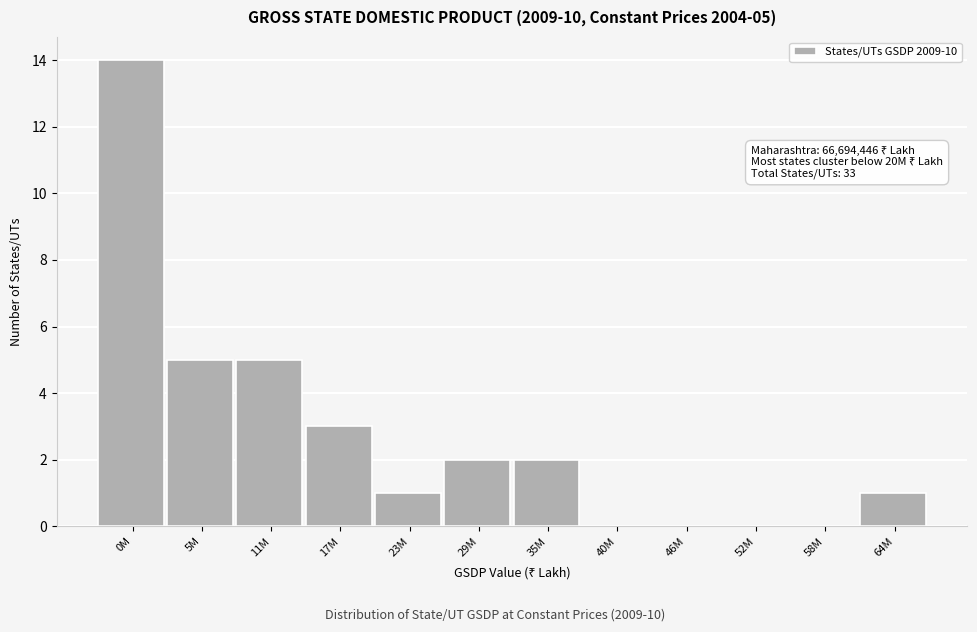

Reading left to right, list all the values displayed in this chart.

0M=14	5M=5	11M=5	17M=3	23M=1	29M=2	35M=2	40M=0	46M=0	52M=0	58M=0	64M=1